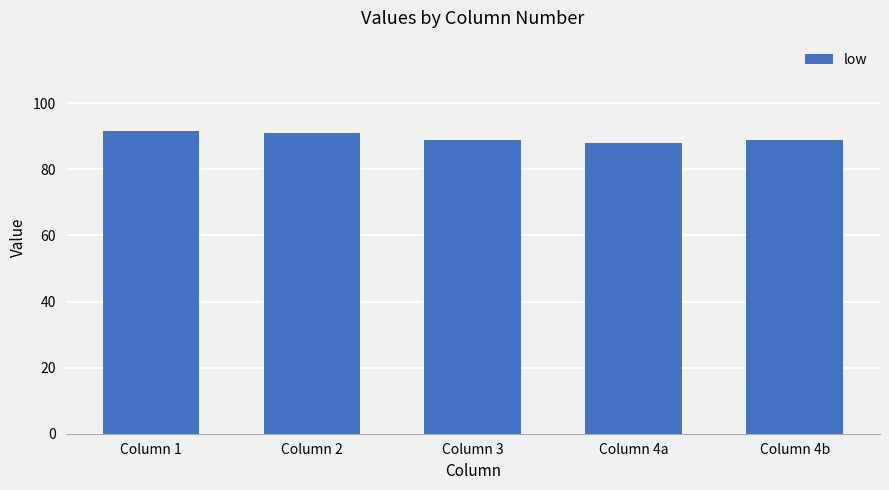

Which has a higher value, Column 4a or Column 1?

Column 1